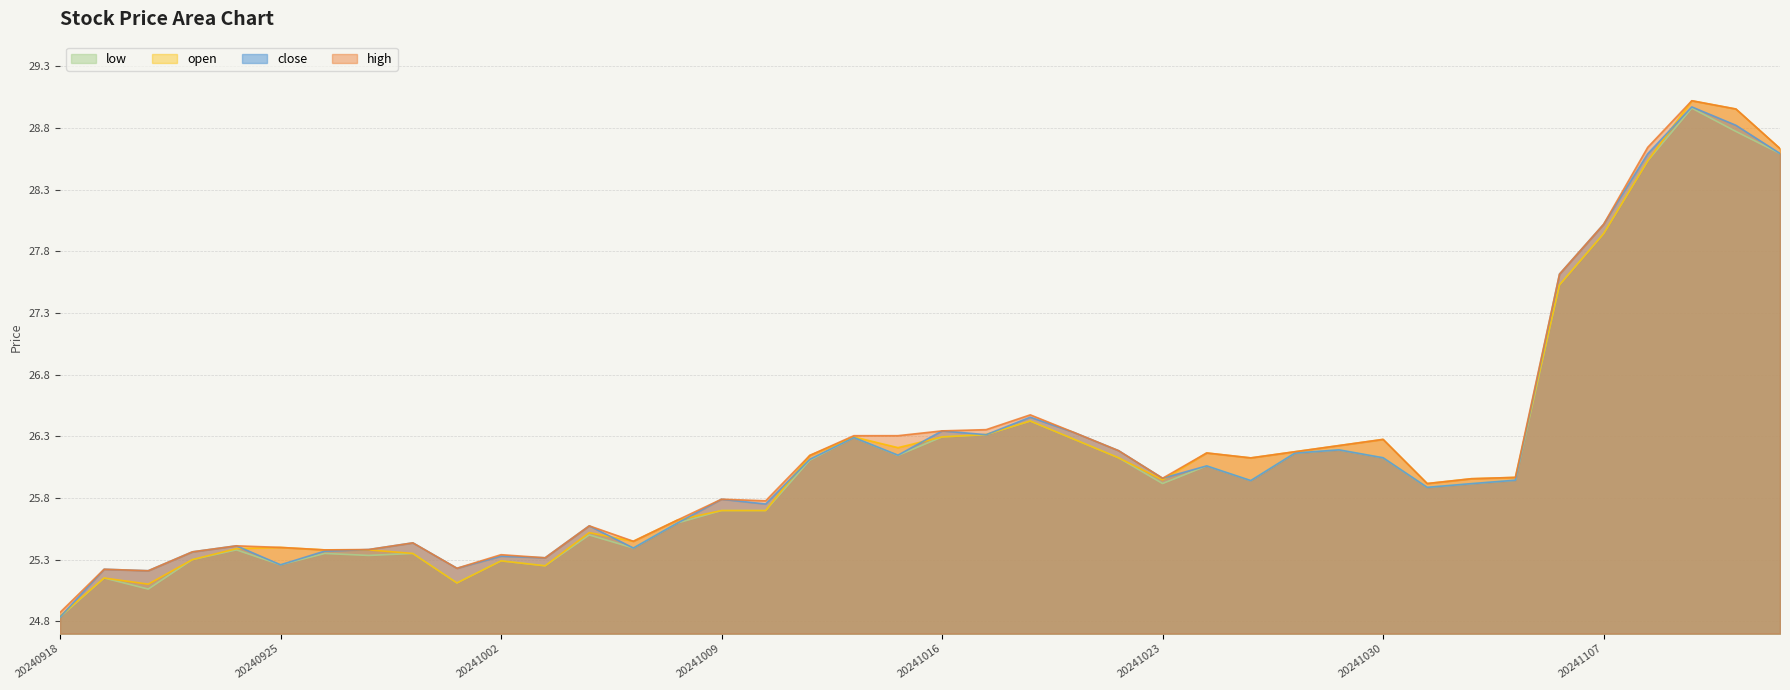

Rank the series by their maximum value, from highest to lowest.

high, open, close, low